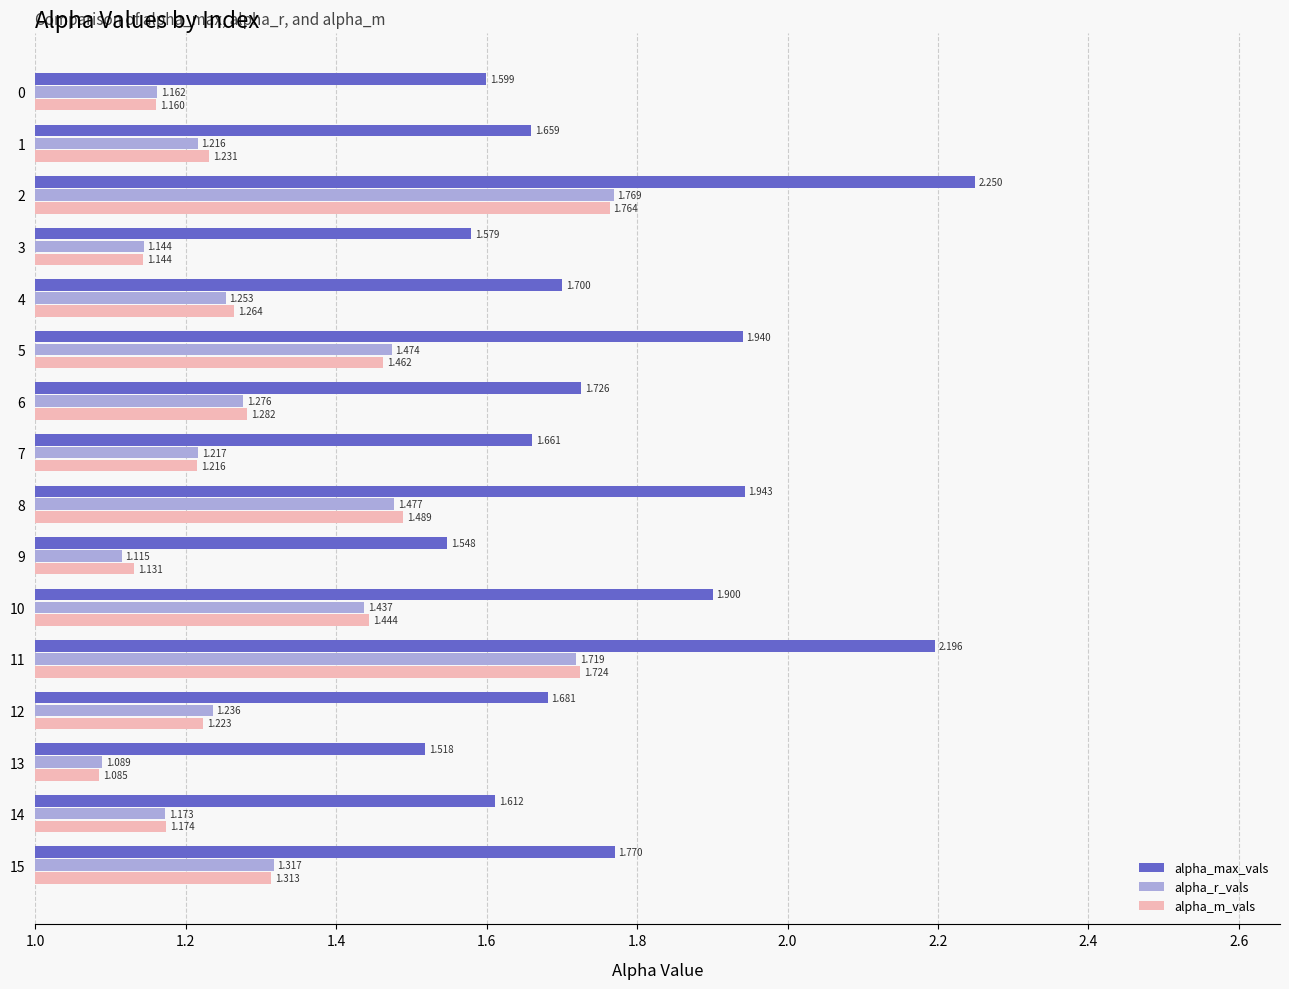

At 10, list the series in order from smallest to largest.

alpha_r_vals, alpha_m_vals, alpha_max_vals